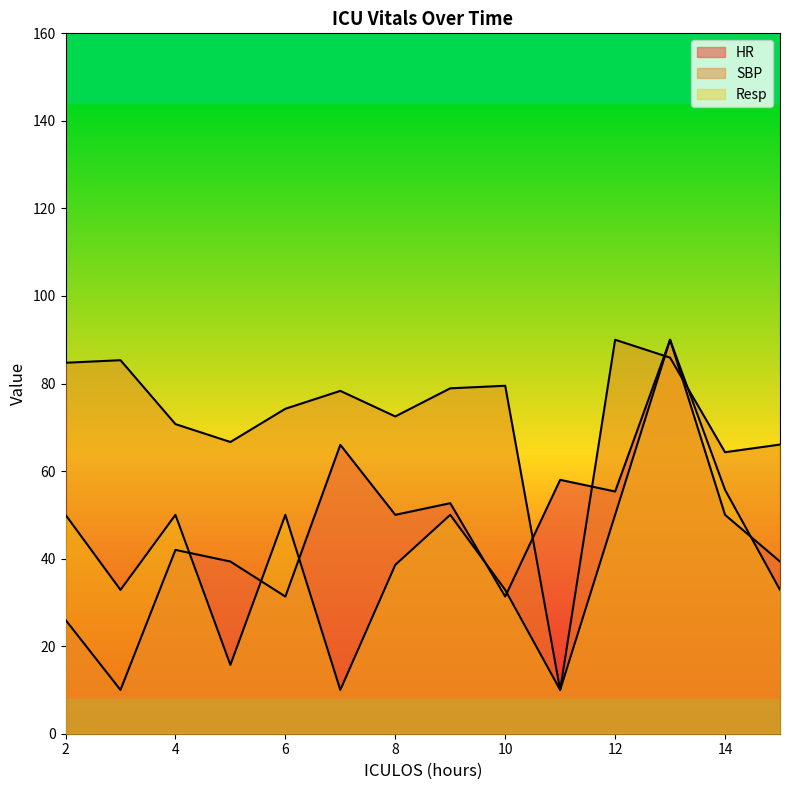

Count the number of data series in this chart.

3